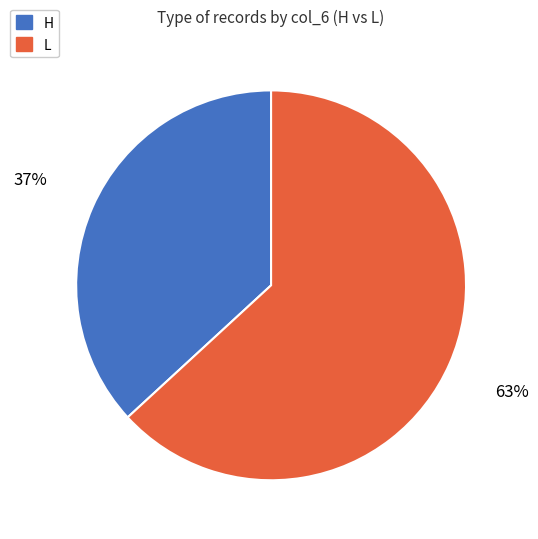

Do L and H together represent more than half of the pie?

Yes